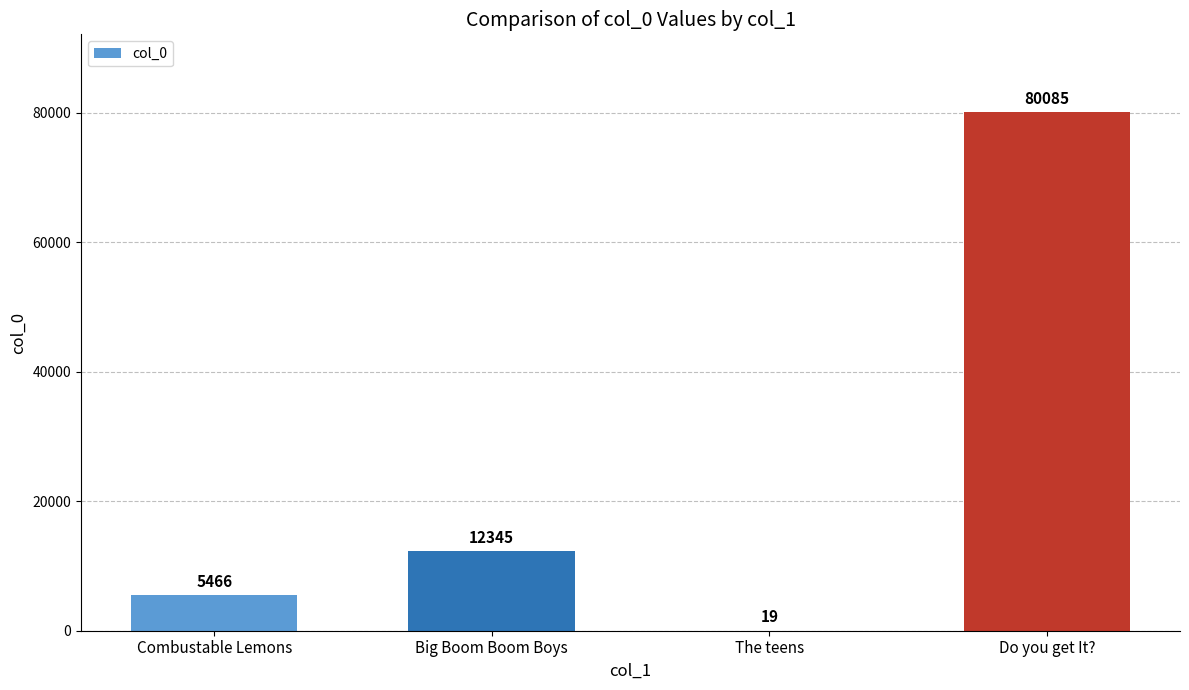

Are the bars horizontal?

No